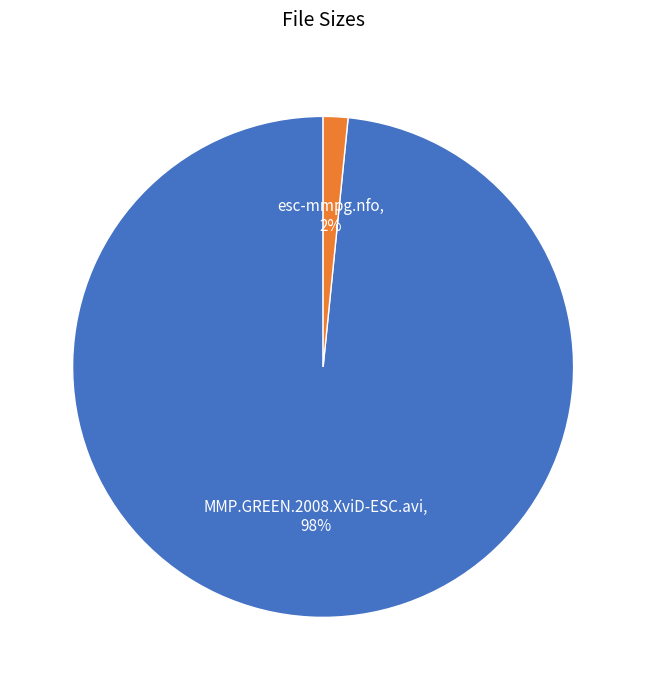

Does any single category account for the majority?

Yes